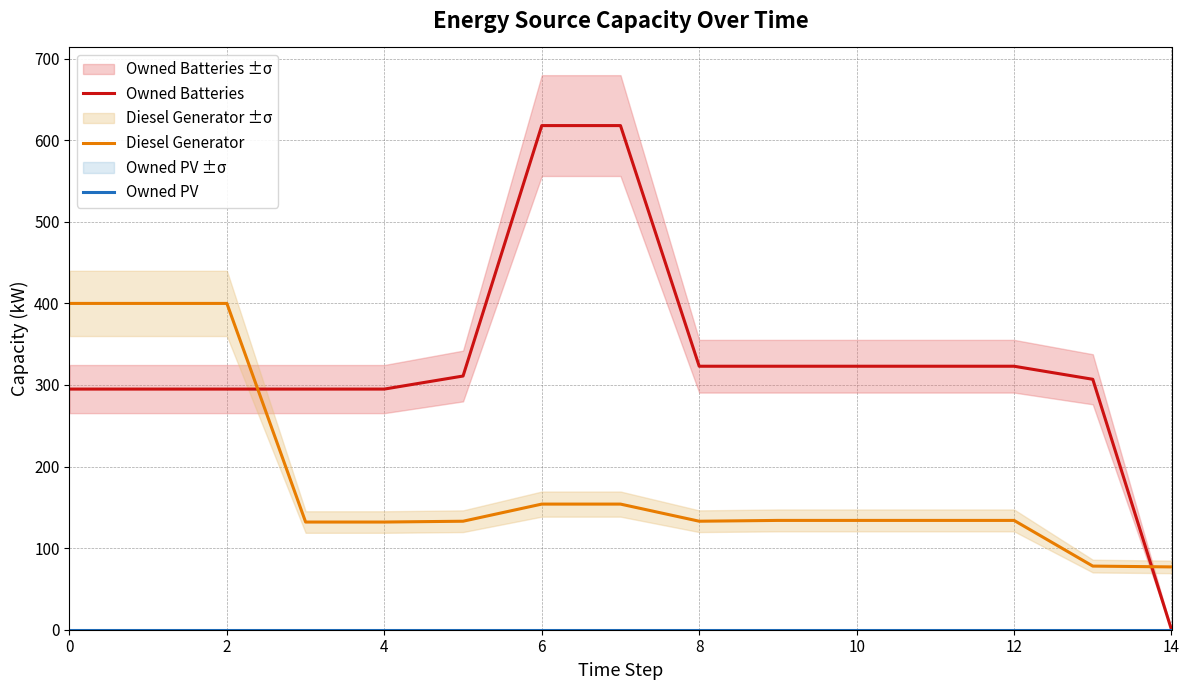

The value of Diesel Generator at 4 is 132. True or false?

True